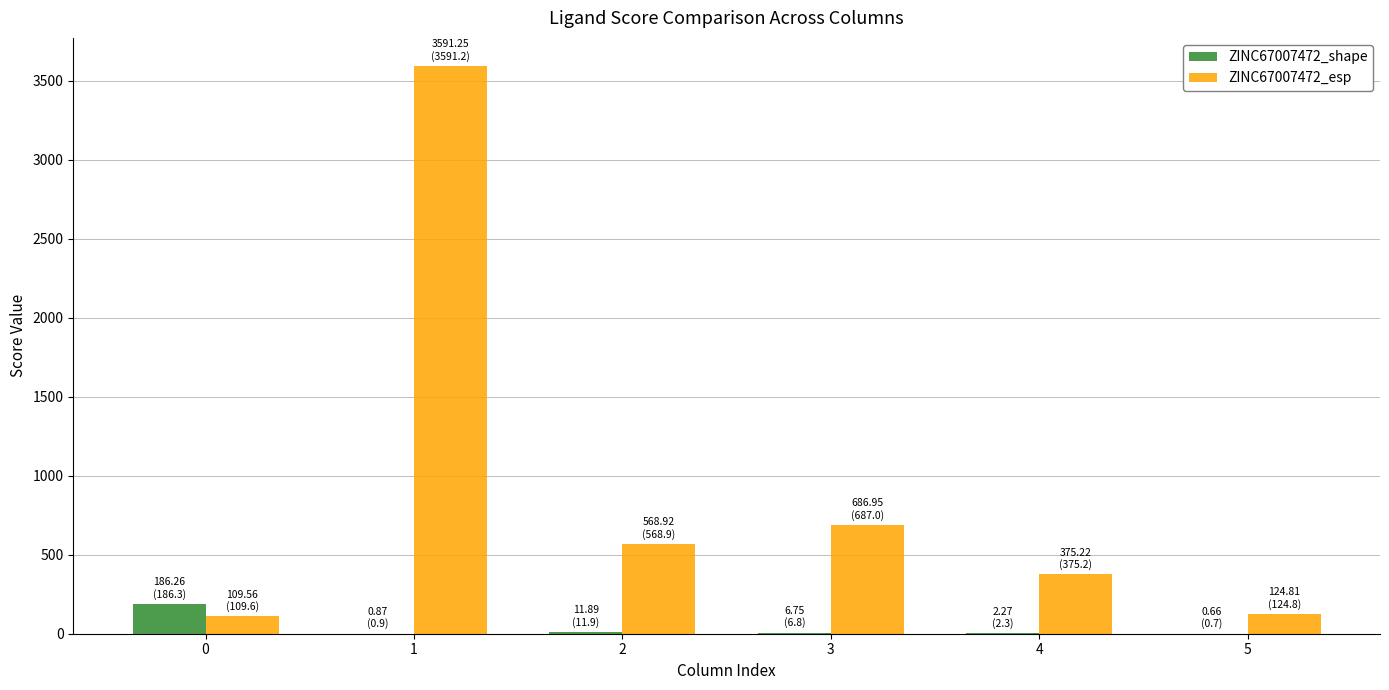

The ZINC67007472_esp series shows 687.0 at 3. True or false?

True